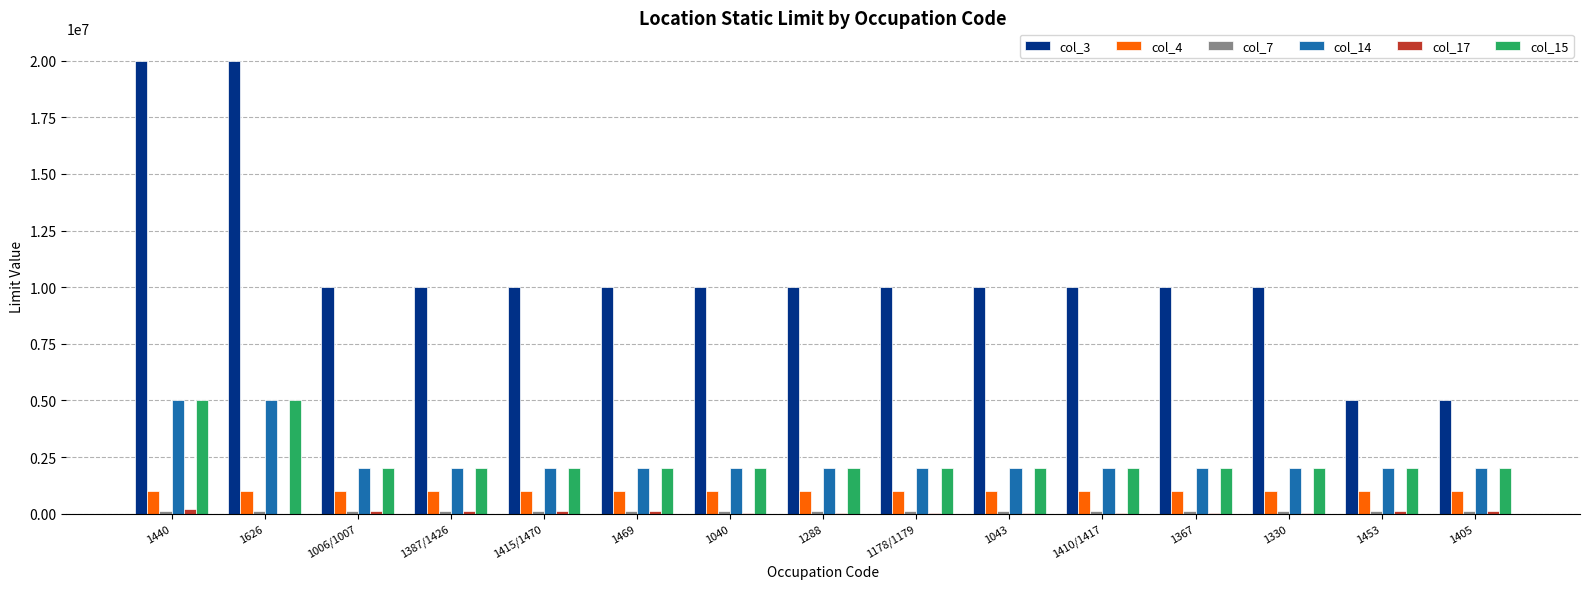

The value of col_4 at 1330 is 1000000. True or false?

True